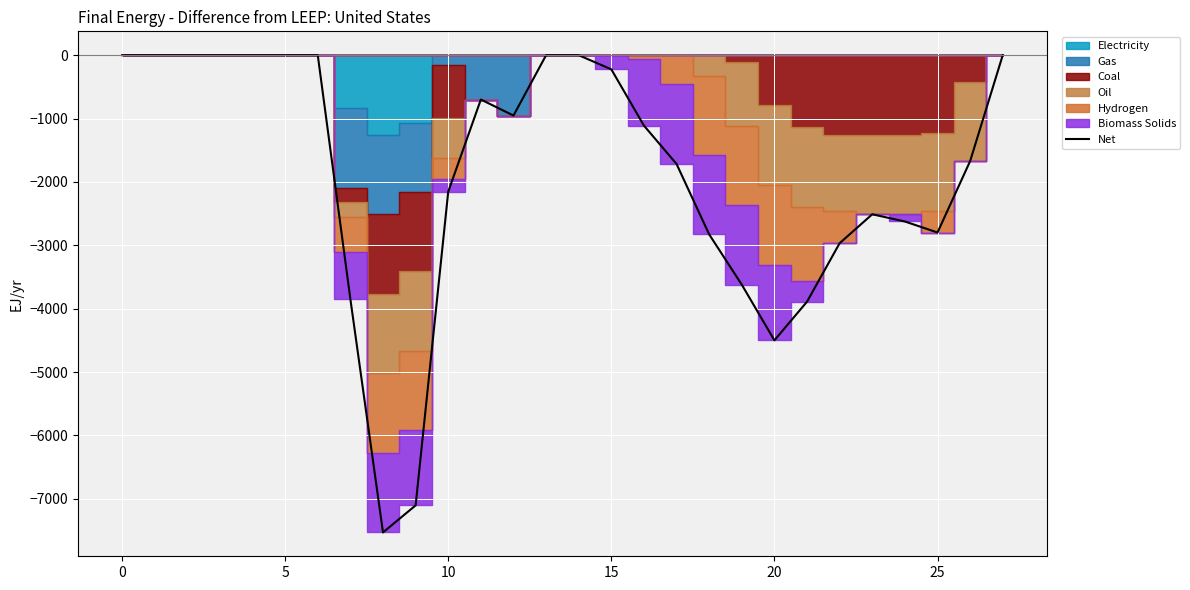

What is the difference between the maximum and second lowest values?

7103.8